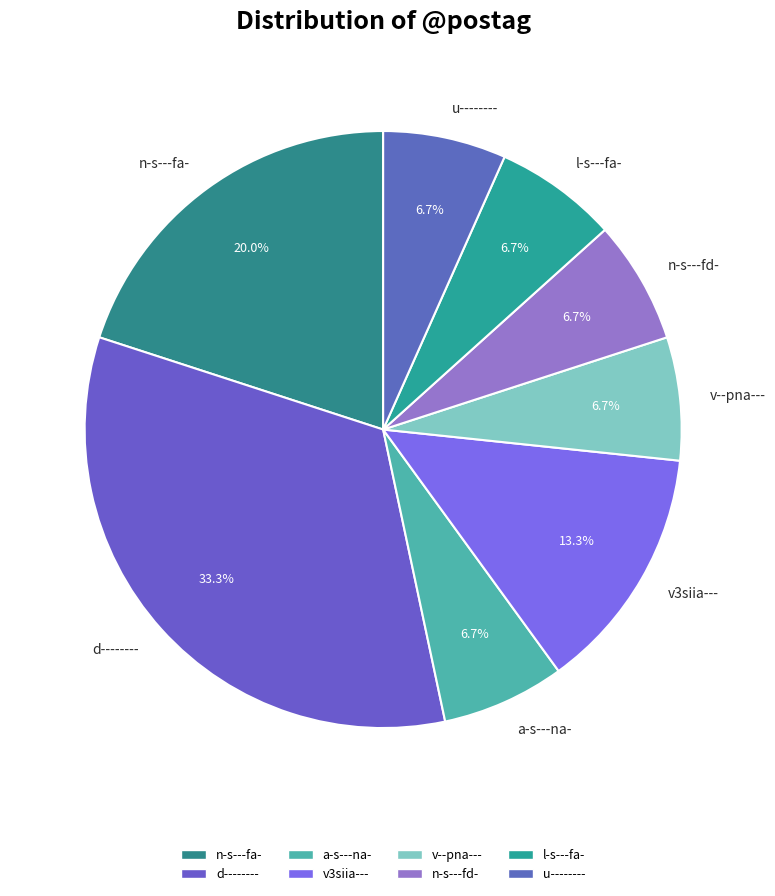

Count the number of slices in the pie.

8